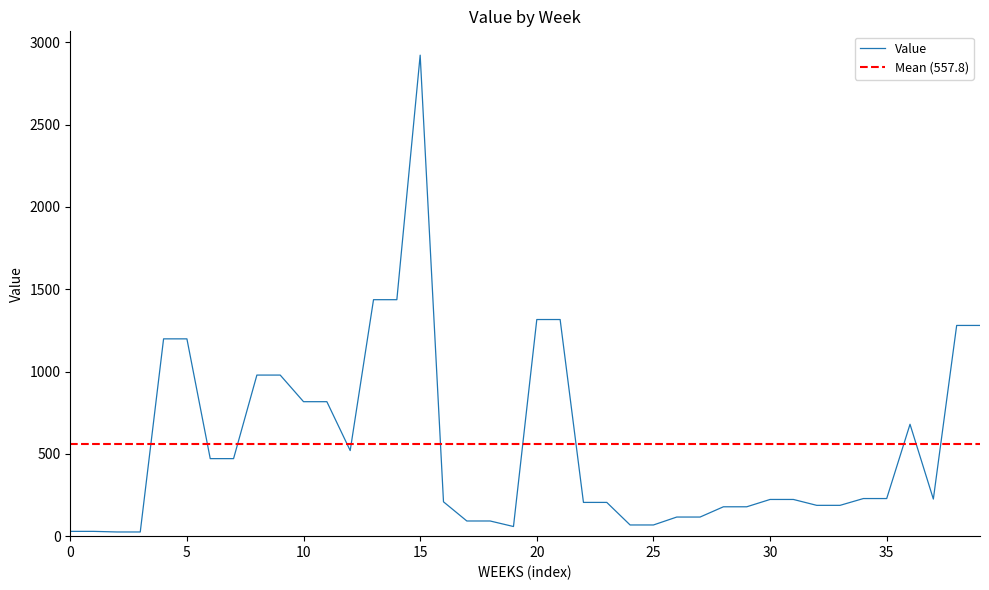

True or false: there are more than 1 points higher than both neighbors.

True